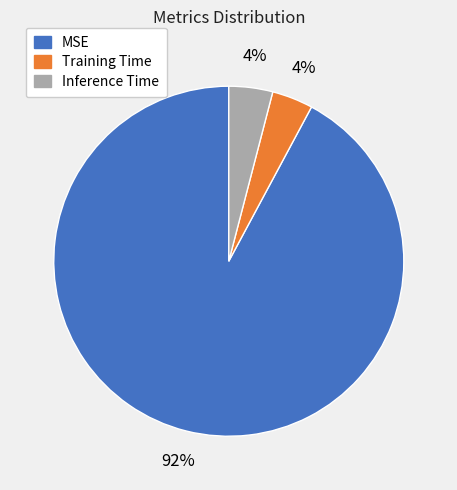

Do Training Time and Inference Time together represent more than half of the pie?

No